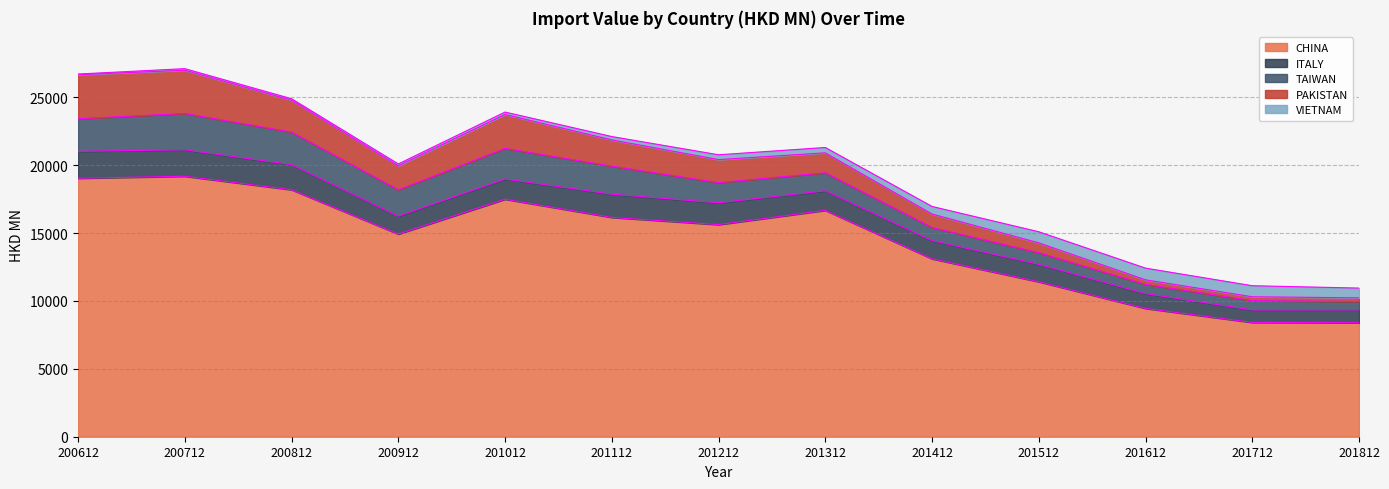

At which label is ITALY closest to 1450?

201312